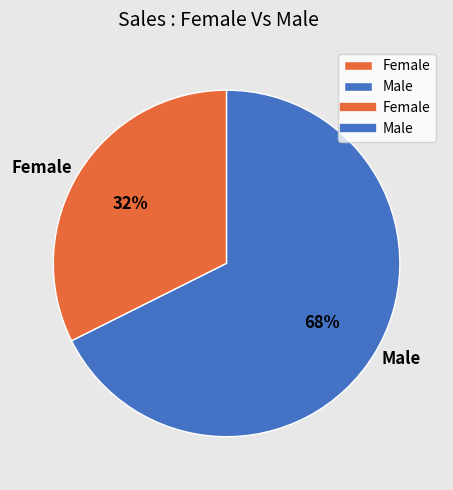

Is the sum of Male and Female greater than half?

Yes